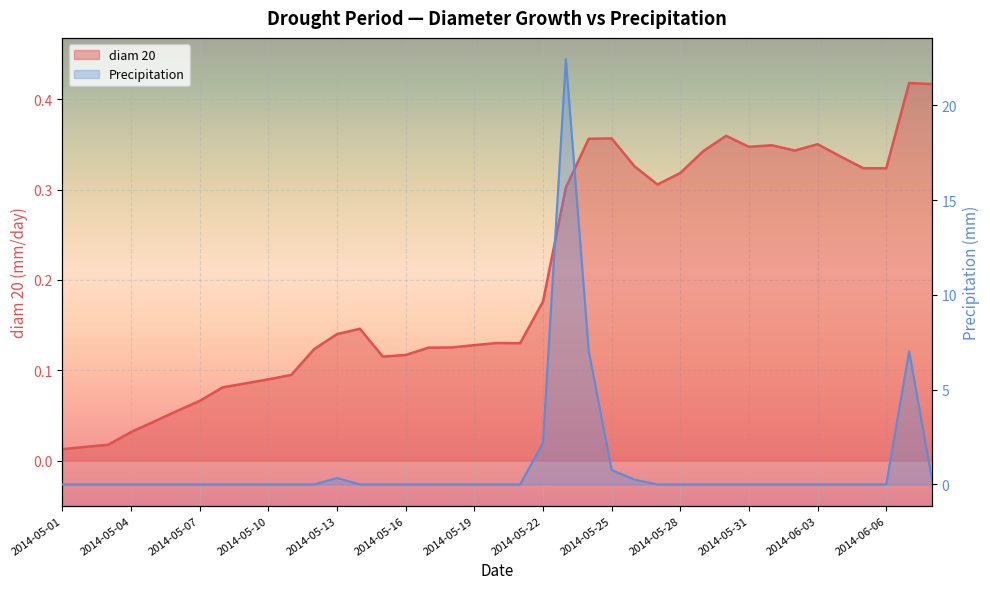

What is the average value of the diam 20 series?

0.2